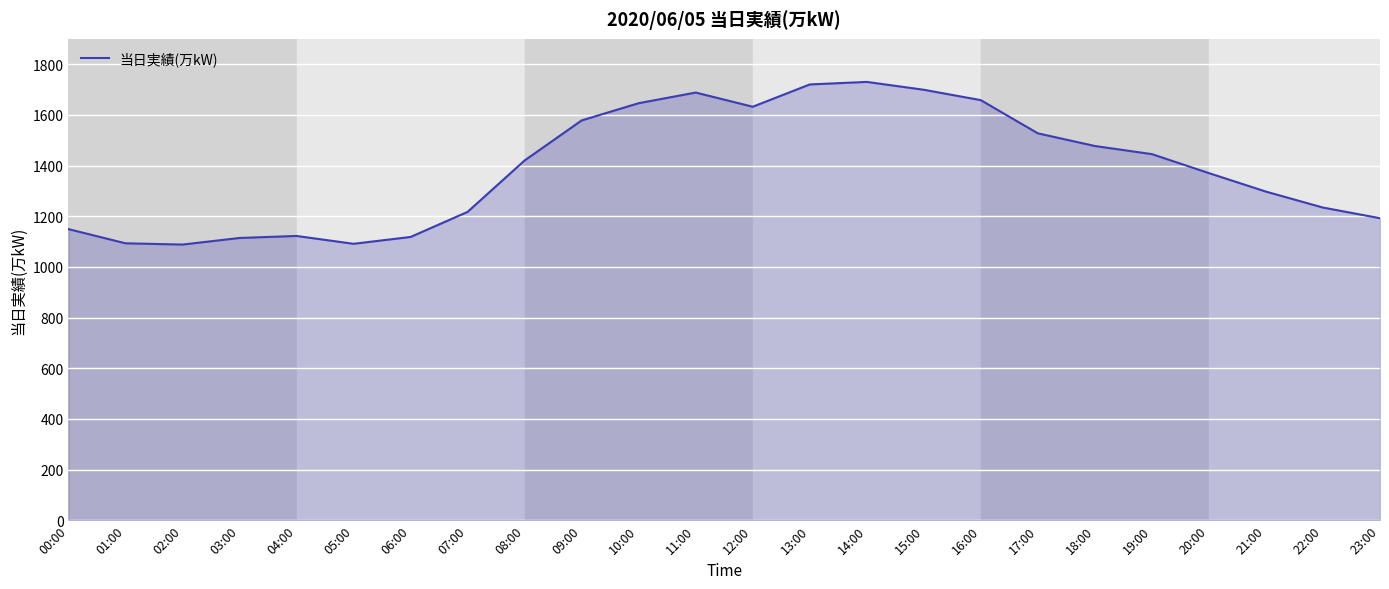

The chart shows a value of 1658 at 16:00. True or false?

True